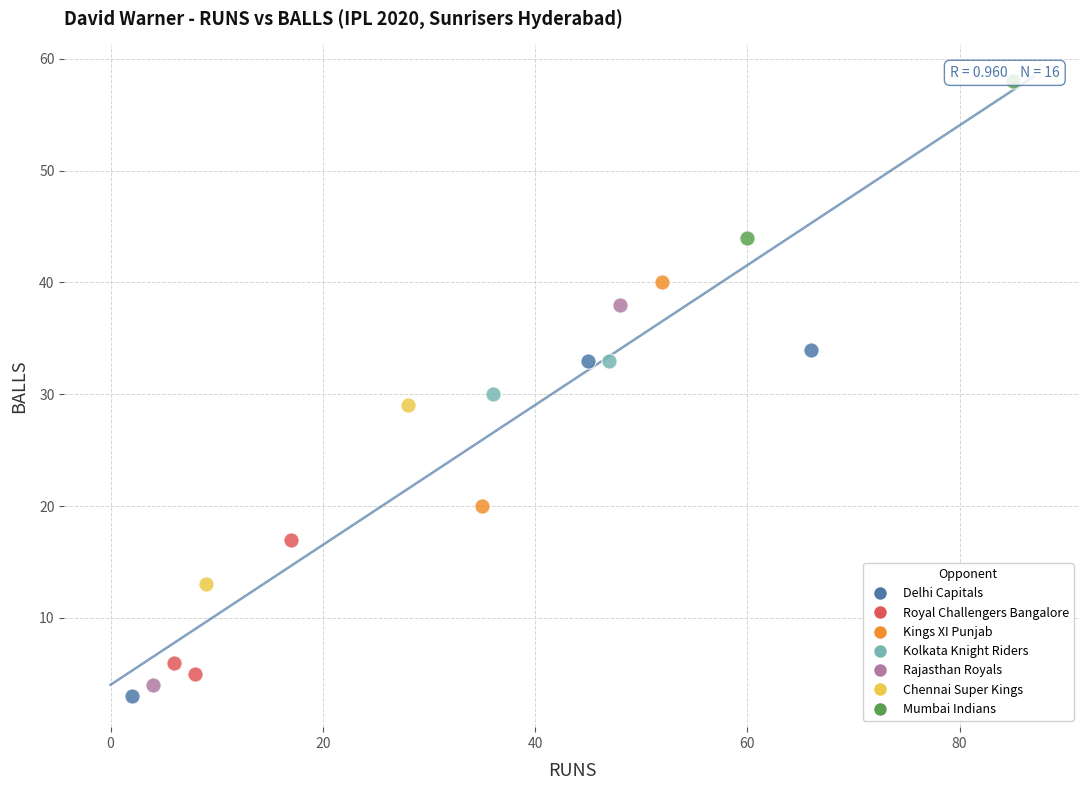

What are all the series names shown in the legend?

Delhi Capitals, Royal Challengers Bangalore, Kings XI Punjab, Kolkata Knight Riders, Rajasthan Royals, Chennai Super Kings, Mumbai Indians